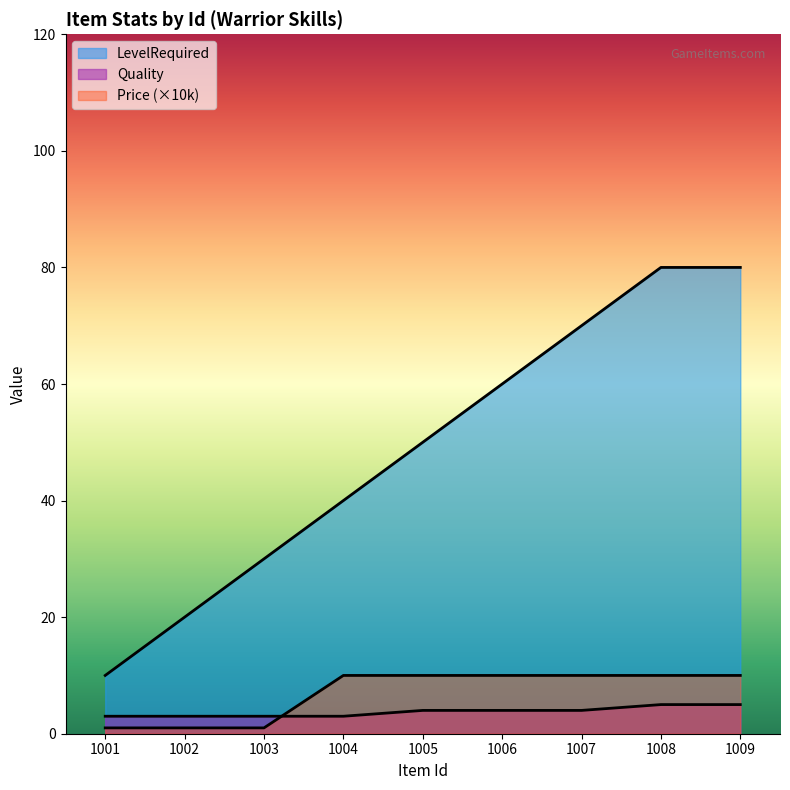

How many values in the Quality series exceed 4?

2